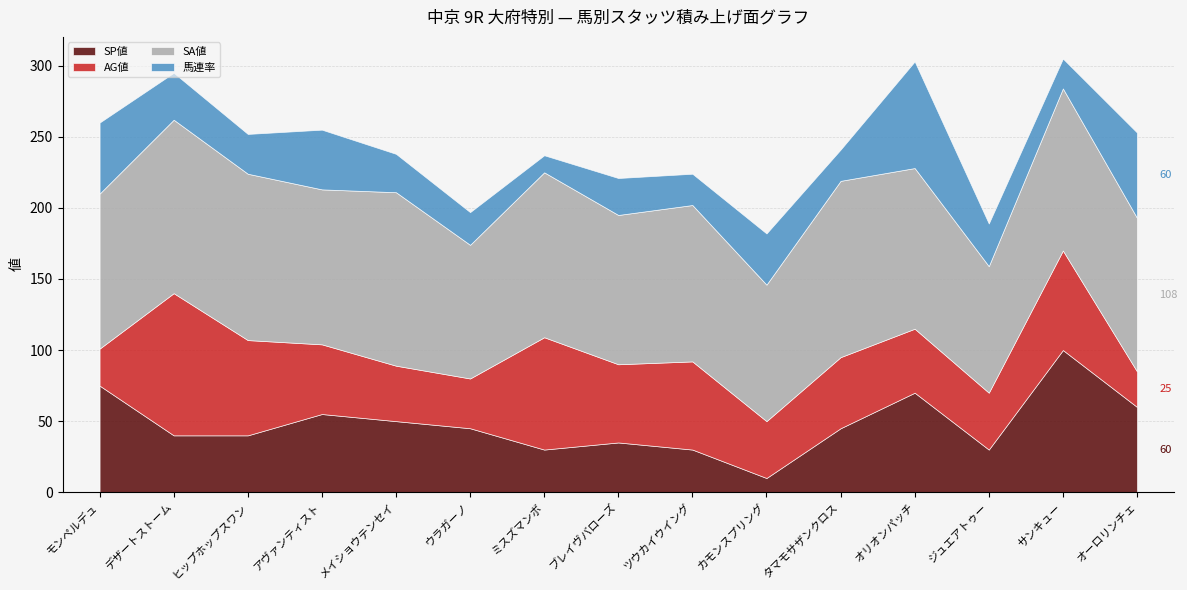

At which label is AG値 closest to 62?

ツウカイウイング